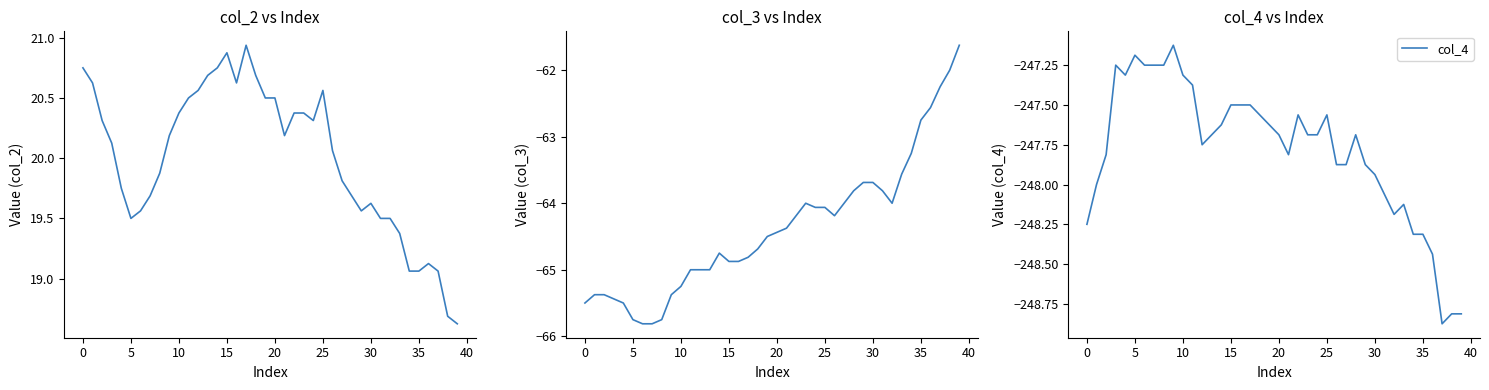

True or false: col_4 has a value of -433.6 at 15.

False